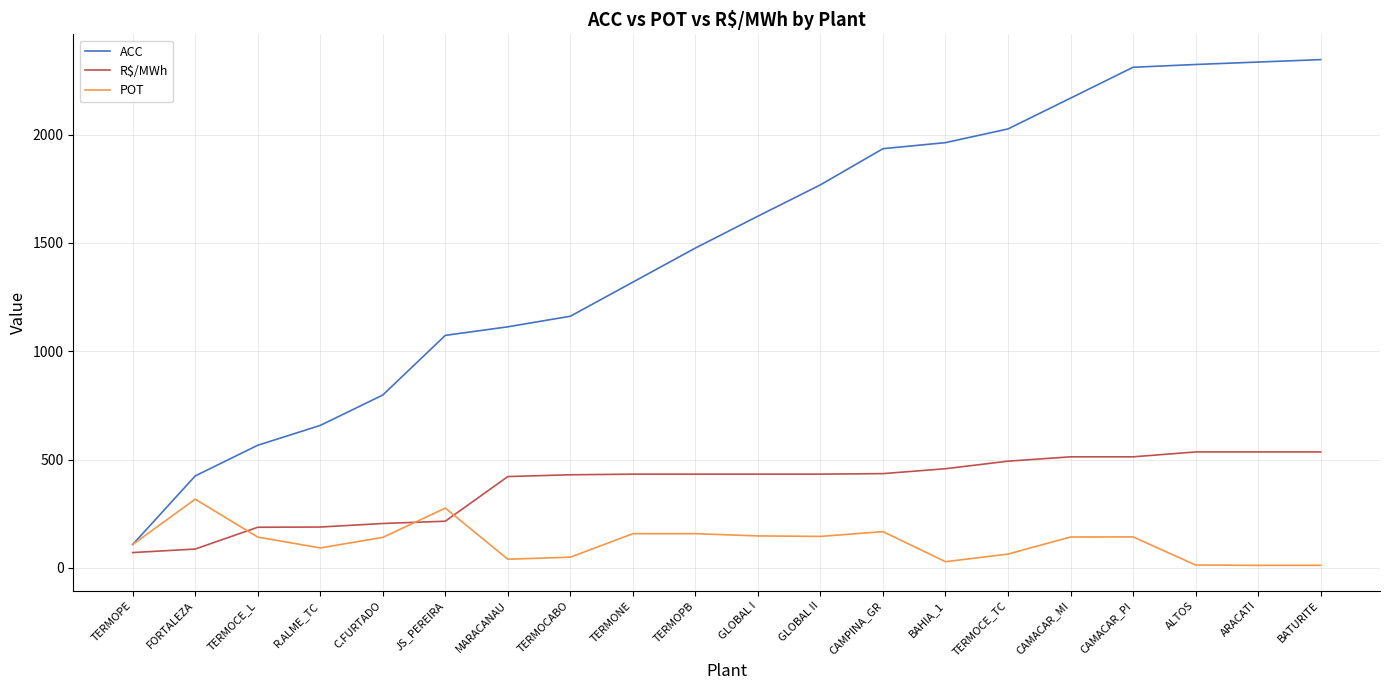

What is the total value across all series at BATURITE?

2892.7